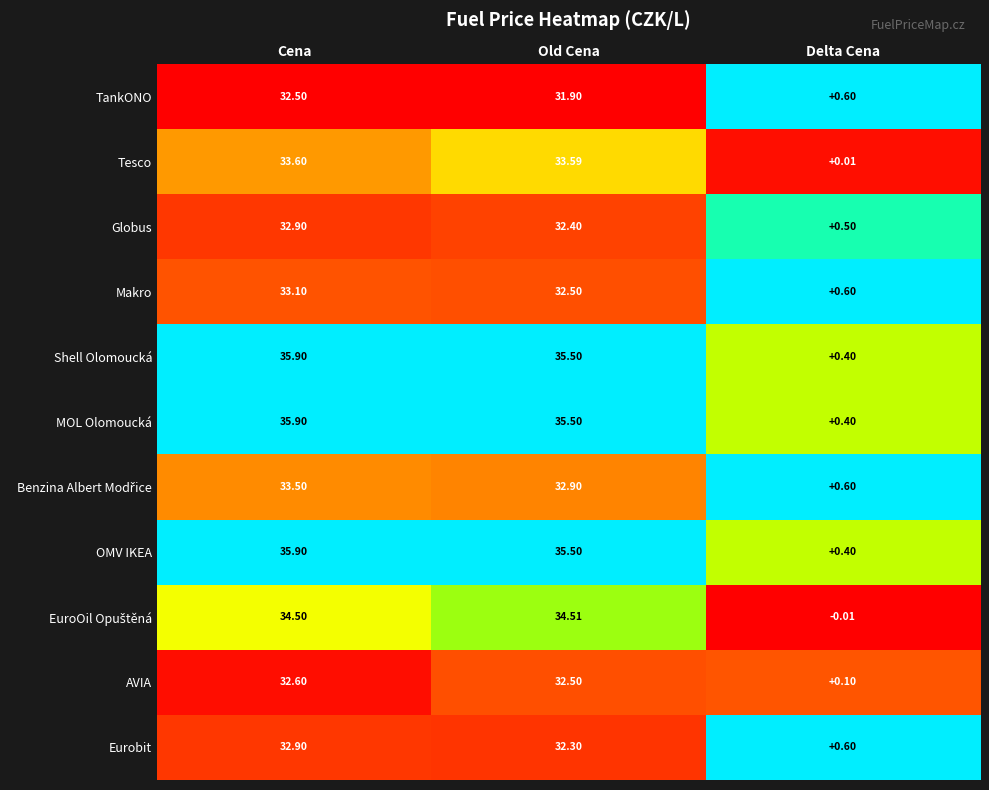

At which category is the sum across all series the highest?

Cena